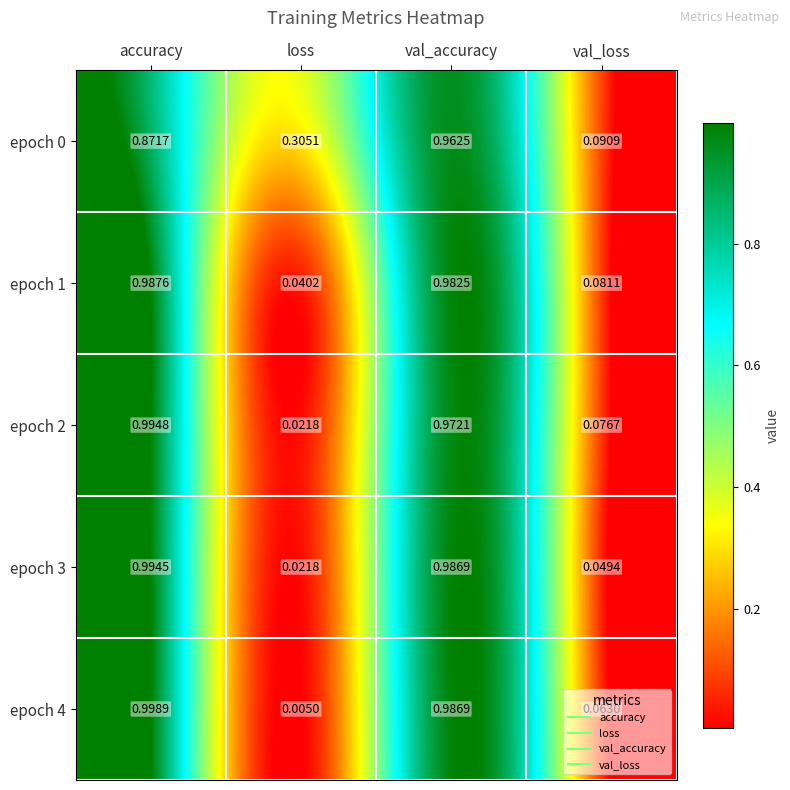

Rank the categories by epoch 3 value from highest to lowest.

accuracy, val_accuracy, val_loss, loss